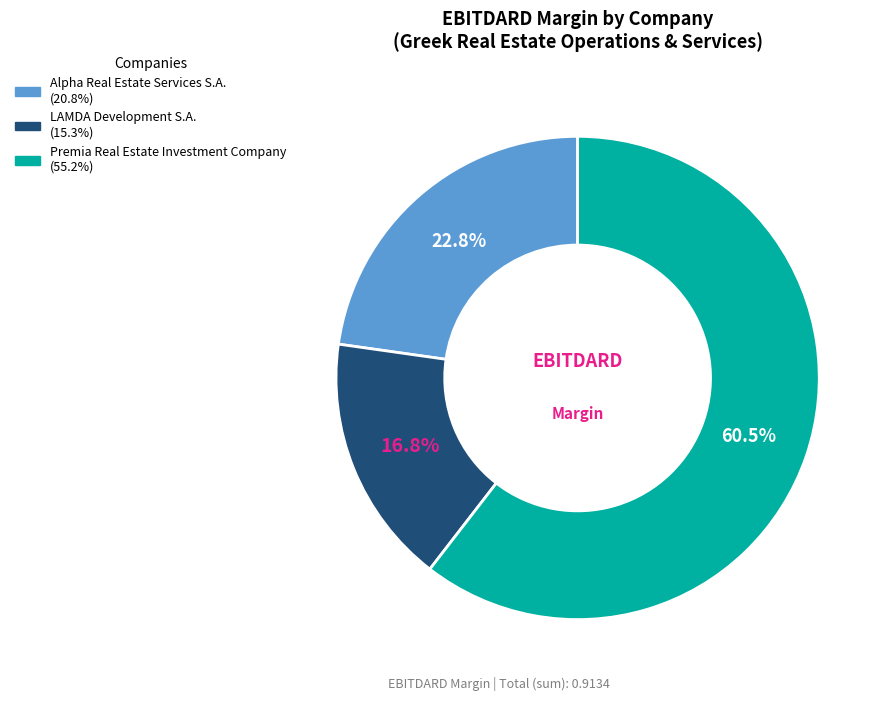

How many segments does this pie chart have?

3